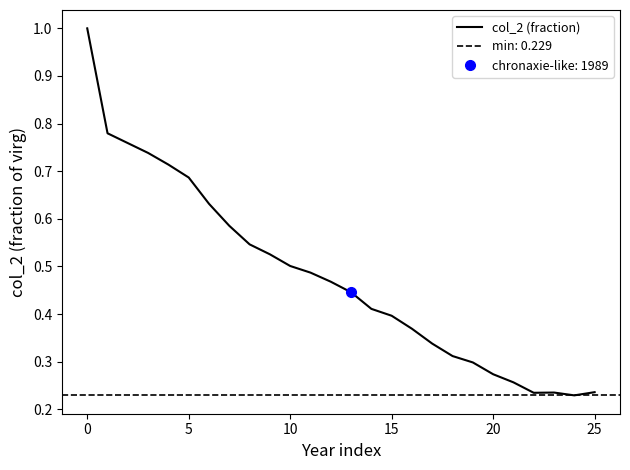

What is the average value?

0.5